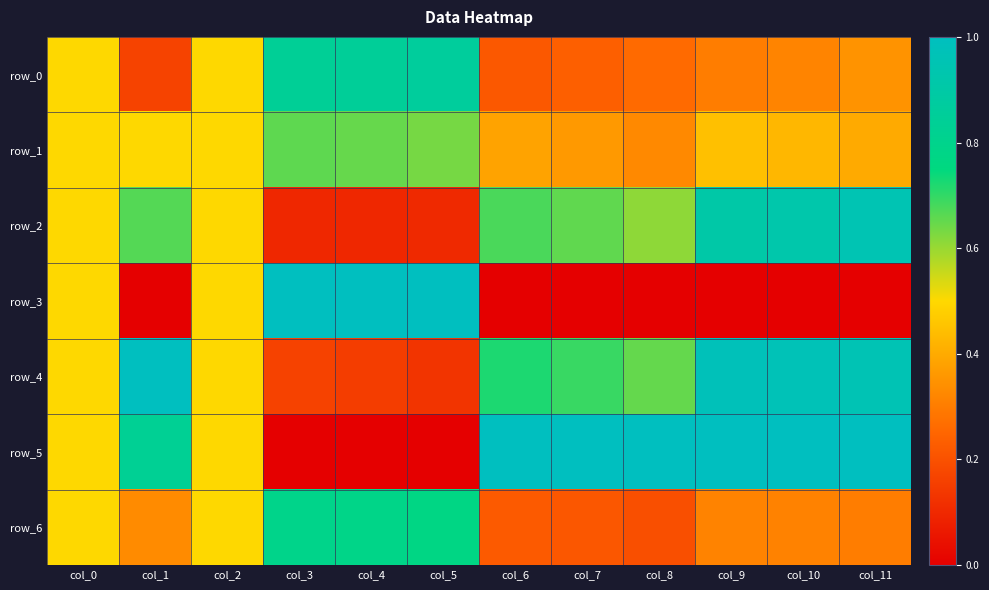

Where is row_5 nearest to the value 0?

col_3